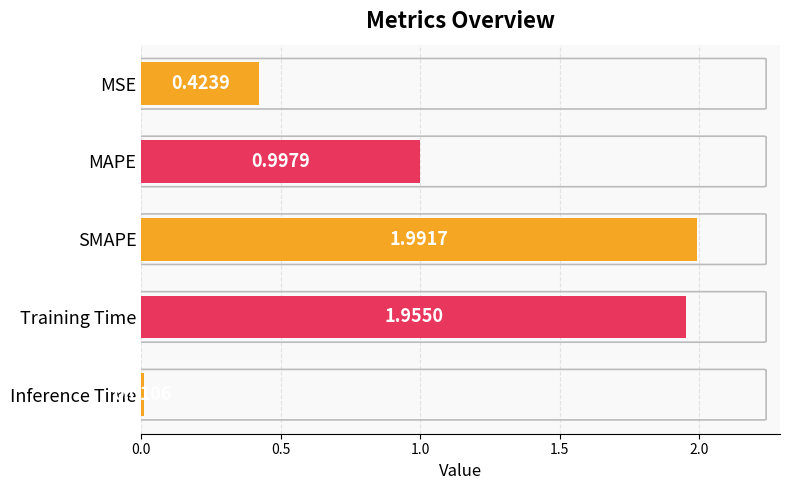

How many bars are there in total?

5